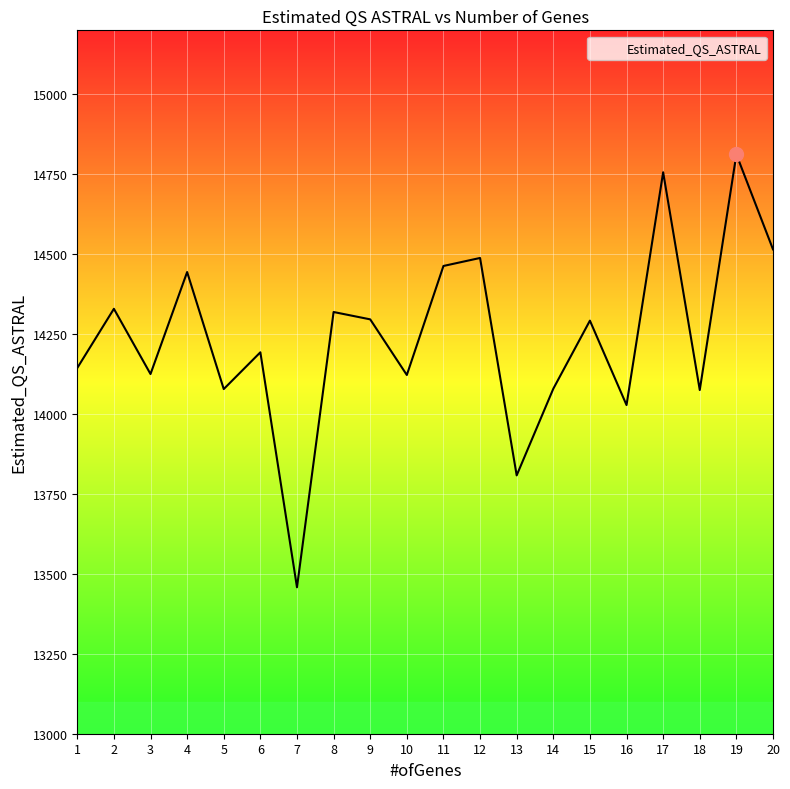

What value does the data have at 20, to the nearest 50?

14500